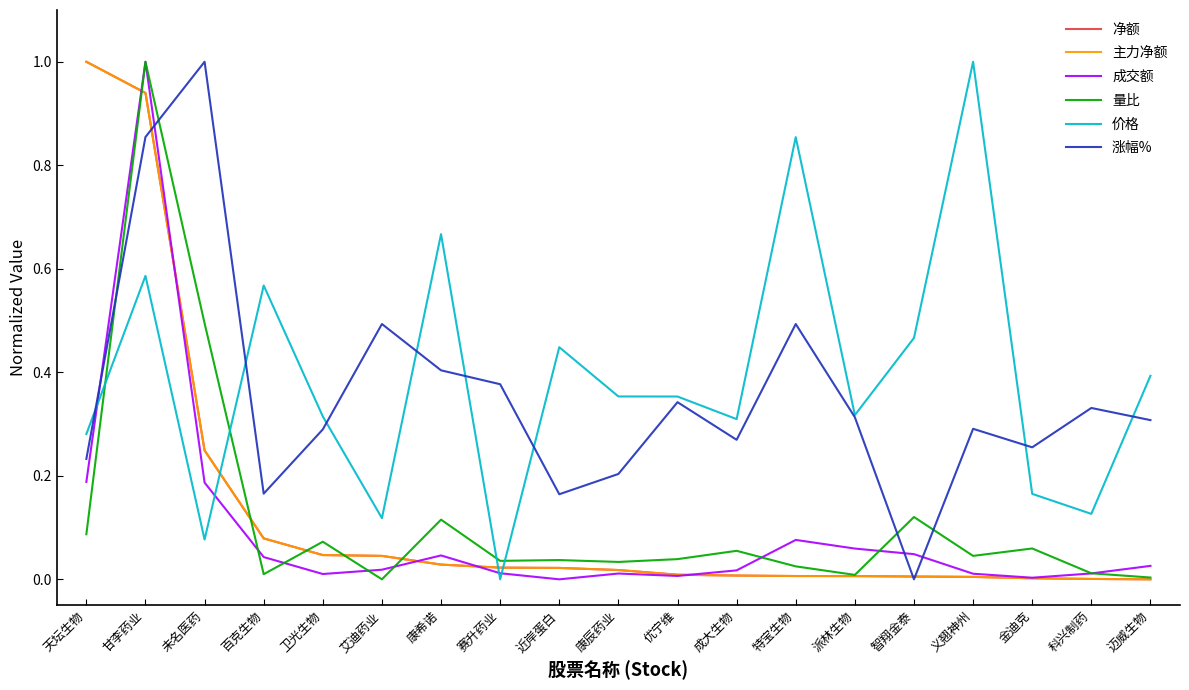

Reading left to right, extract all data points from this chart.

净额: 天坛生物=1.0	甘李药业=0.9	未名医药=0.2	百克生物=0.1	卫光生物=0.0	艾迪药业=0.0	康希诺=0.0	赛升药业=0.0	近岸蛋白=0.0	康辰药业=0.0	优宁维=0.0	成大生物=0.0	特宝生物=0.0	派林生物=0.0	智翔金泰=0.0	义翘神州=0.0	金迪克=0.0	科兴制药=0.0	迈威生物=0.0
主力净额: 天坛生物=1.0	甘李药业=0.9	未名医药=0.2	百克生物=0.1	卫光生物=0.0	艾迪药业=0.0	康希诺=0.0	赛升药业=0.0	近岸蛋白=0.0	康辰药业=0.0	优宁维=0.0	成大生物=0.0	特宝生物=0.0	派林生物=0.0	智翔金泰=0.0	义翘神州=0.0	金迪克=0.0	科兴制药=0.0	迈威生物=0.0
成交额: 天坛生物=0.2	甘李药业=1.0	未名医药=0.2	百克生物=0.0	卫光生物=0.0	艾迪药业=0.0	康希诺=0.0	赛升药业=0.0	近岸蛋白=0.0	康辰药业=0.0	优宁维=0.0	成大生物=0.0	特宝生物=0.1	派林生物=0.1	智翔金泰=0.0	义翘神州=0.0	金迪克=0.0	科兴制药=0.0	迈威生物=0.0
量比: 天坛生物=0.1	甘李药业=1.0	未名医药=0.5	百克生物=0.0	卫光生物=0.1	艾迪药业=0.0	康希诺=0.1	赛升药业=0.0	近岸蛋白=0.0	康辰药业=0.0	优宁维=0.0	成大生物=0.1	特宝生物=0.0	派林生物=0.0	智翔金泰=0.1	义翘神州=0.0	金迪克=0.1	科兴制药=0.0	迈威生物=0.0
价格: 天坛生物=0.3	甘李药业=0.6	未名医药=0.1	百克生物=0.6	卫光生物=0.3	艾迪药业=0.1	康希诺=0.7	赛升药业=0.0	近岸蛋白=0.4	康辰药业=0.4	优宁维=0.4	成大生物=0.3	特宝生物=0.9	派林生物=0.3	智翔金泰=0.5	义翘神州=1.0	金迪克=0.2	科兴制药=0.1	迈威生物=0.4
涨幅%: 天坛生物=0.2	甘李药业=0.9	未名医药=1.0	百克生物=0.2	卫光生物=0.3	艾迪药业=0.5	康希诺=0.4	赛升药业=0.4	近岸蛋白=0.2	康辰药业=0.2	优宁维=0.3	成大生物=0.3	特宝生物=0.5	派林生物=0.3	智翔金泰=0.0	义翘神州=0.3	金迪克=0.3	科兴制药=0.3	迈威生物=0.3